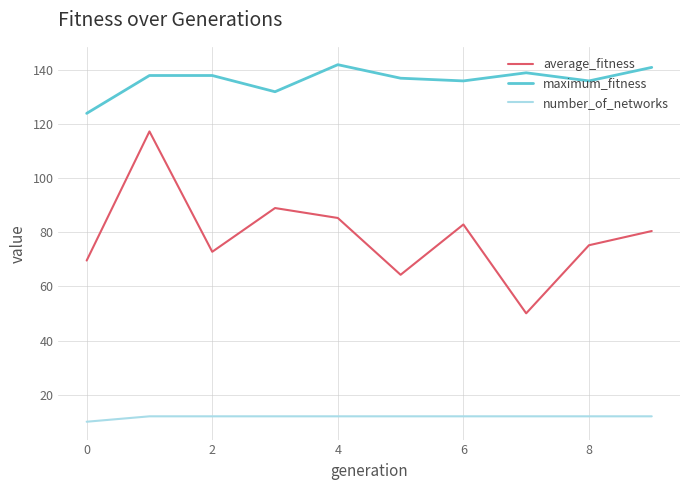

Which series has the largest total across all categories?

maximum_fitness